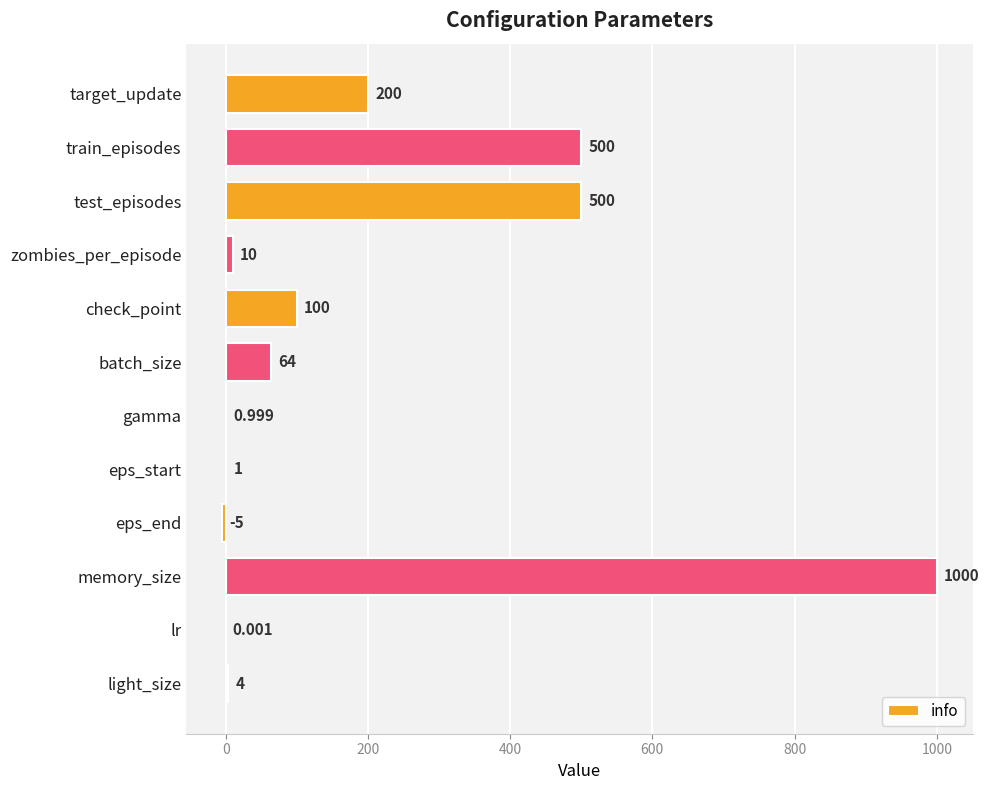

How many categories are shown in the chart?

12